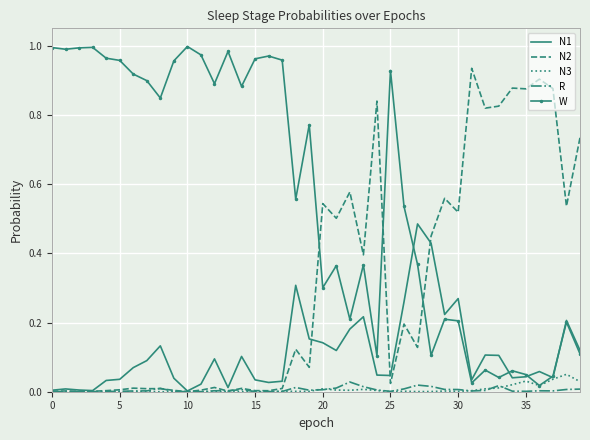

Which series has the largest range (max minus min)?

W